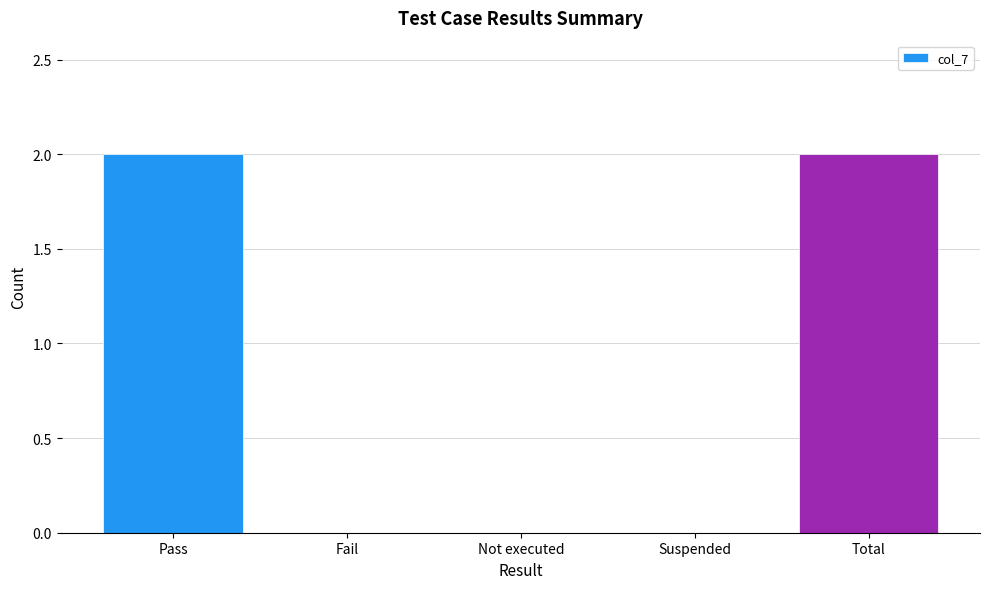

Is it true that the value at Fail is -1?

False